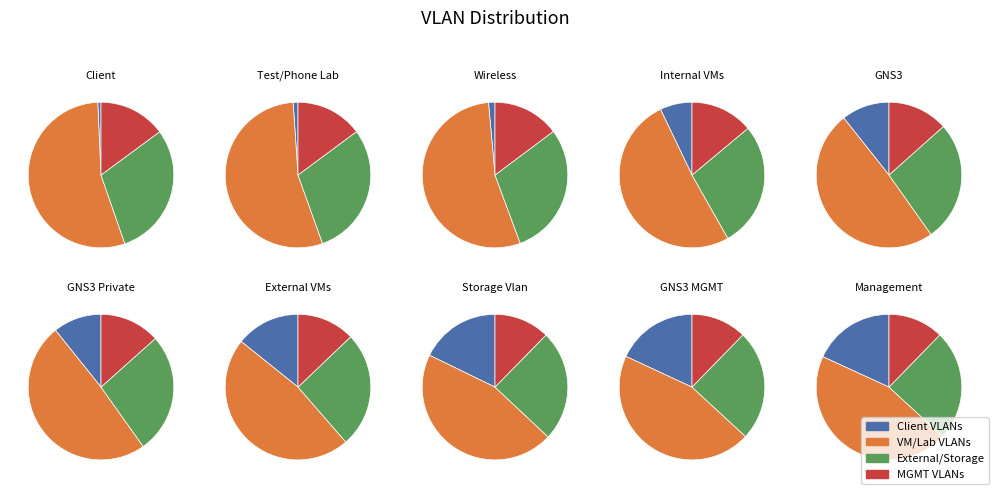

What is the ratio of the value at External VMs to the value at Management?

0.8